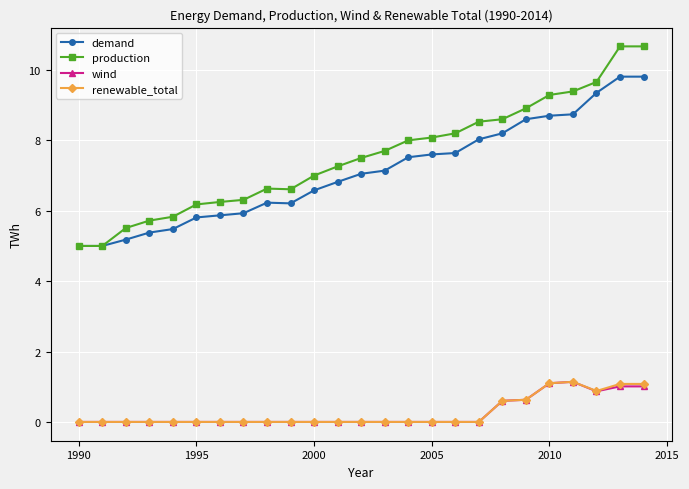

True or false: wind and demand intersect in this chart.

False